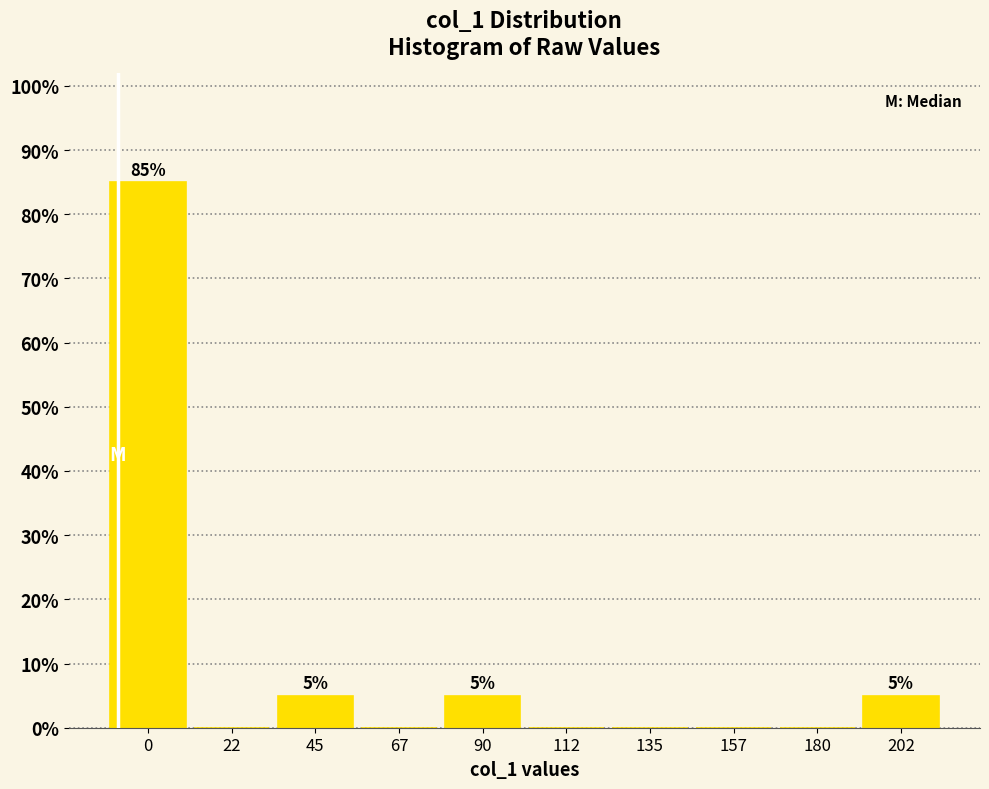

Reading right to left, transcribe all the data shown in this chart.

202=5	180=0	157=0	135=0	112=0	90=5	67=0	45=5	22=0	0=85